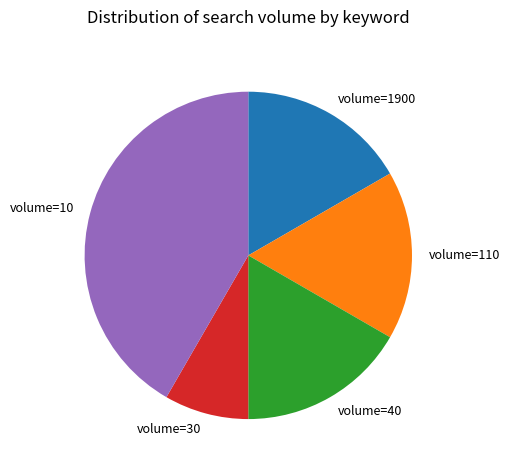

True or false: volume=110 accounts for 17% of the total.

True